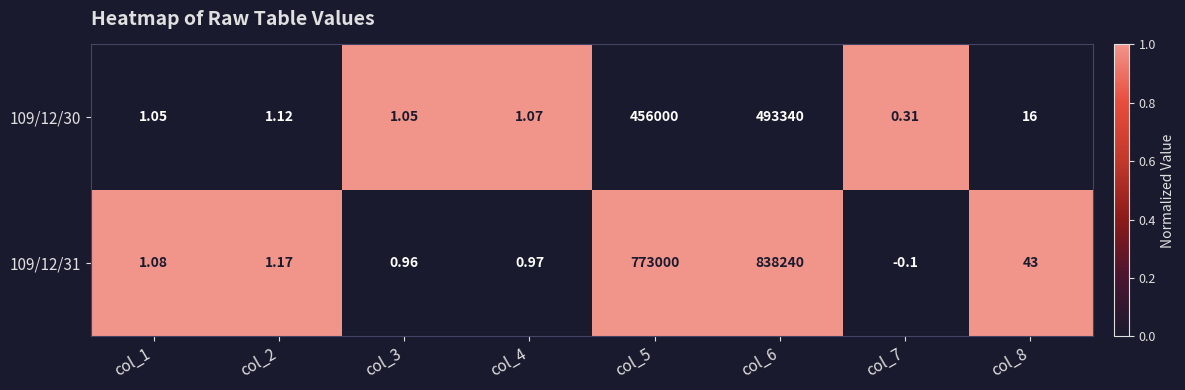

How many values in the 109/12/31 series are below 1?

3